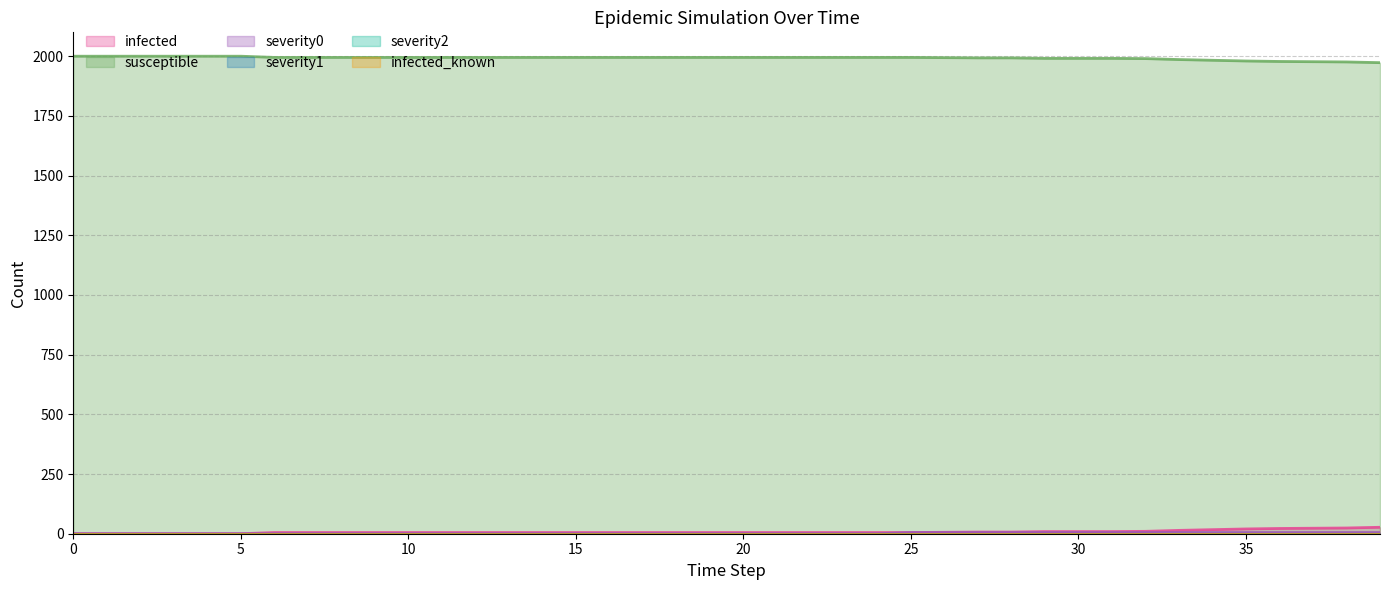

True or false: infected and susceptible intersect in this chart.

False